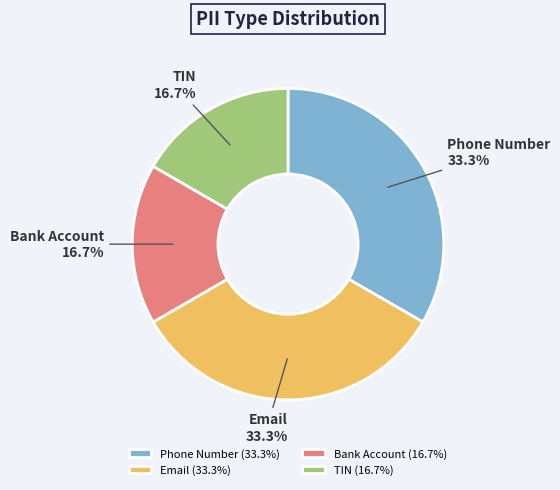

Is the sum of TIN and Bank Account greater than half?

No